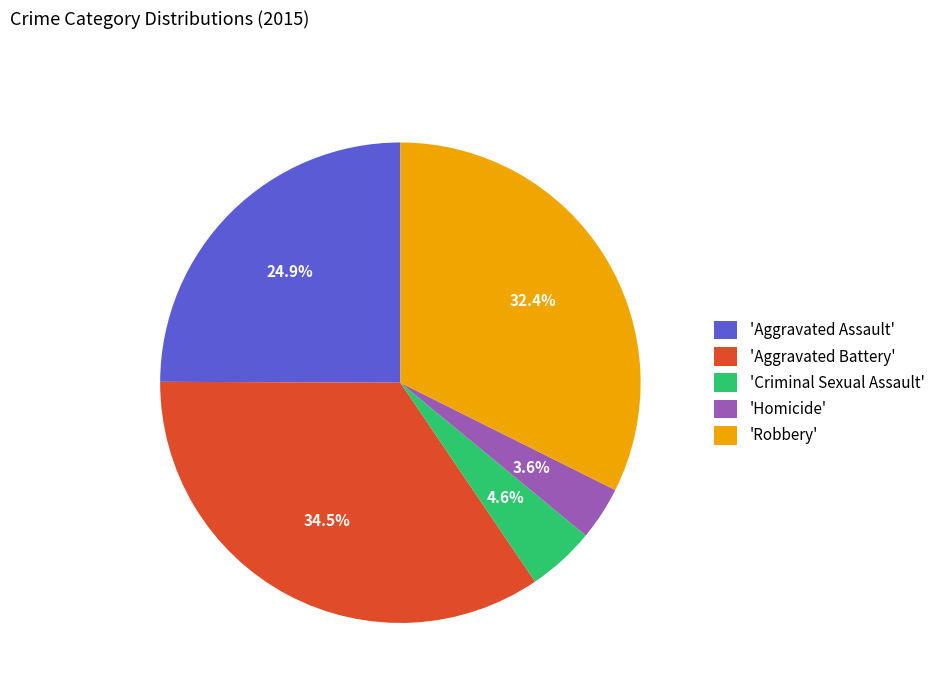

Which category has the smallest portion of the pie?

'Homicide'